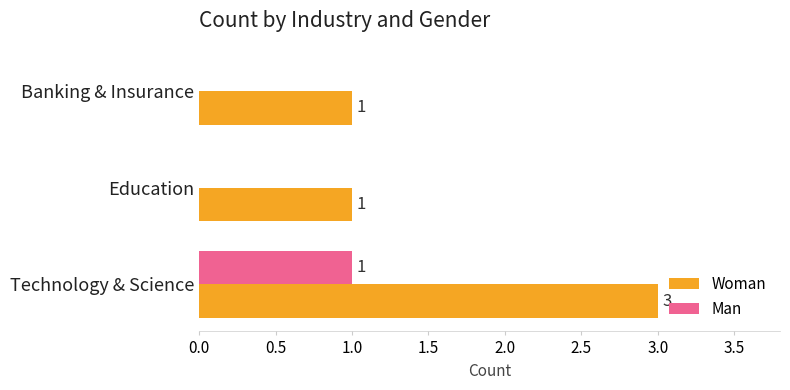

What are all the series names shown in the legend?

Woman, Man